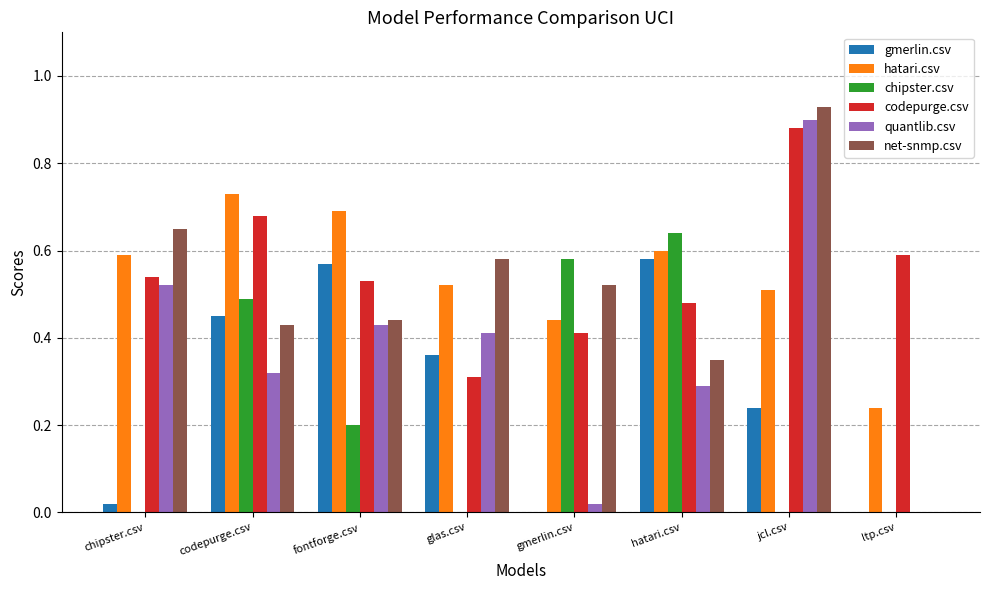

Is it true that net-snmp.csv equals 0.0 at ltp.csv?

True